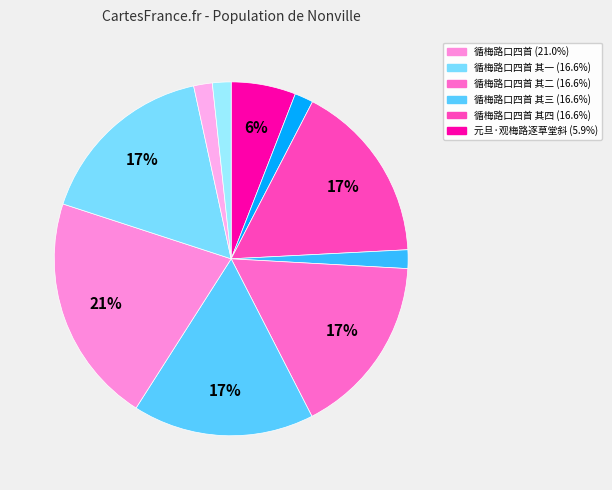

Count the number of slices in the pie.

10